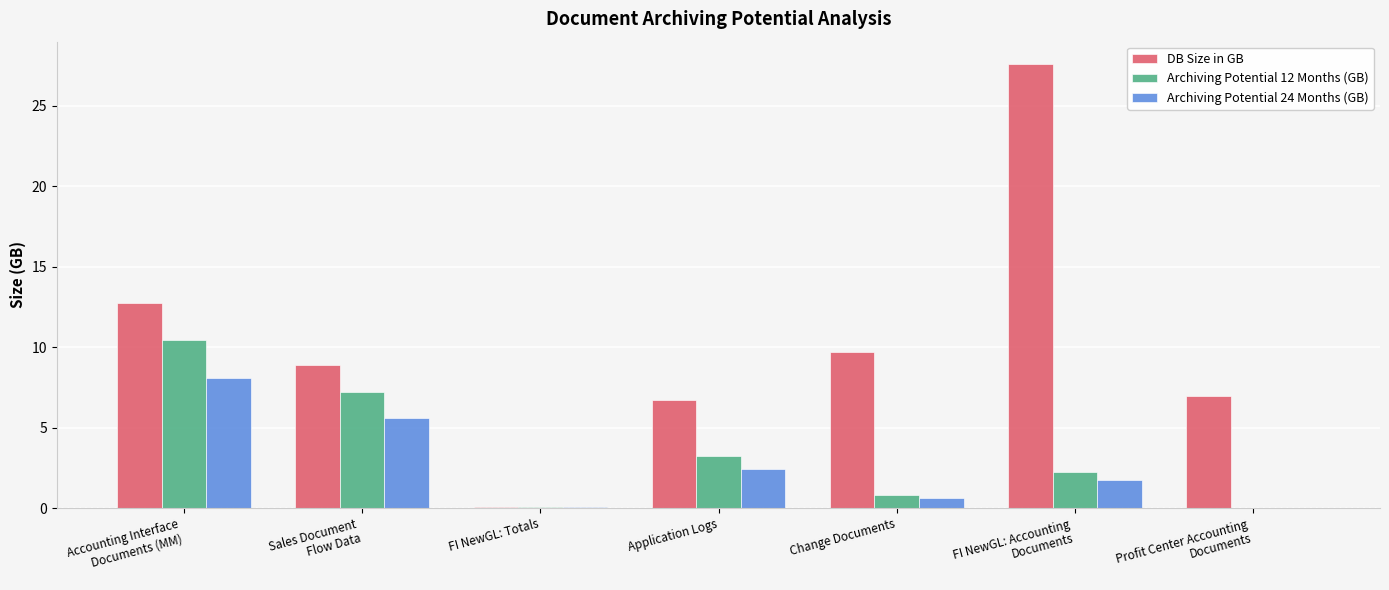

Which series has the largest total across all categories?

DB Size in GB